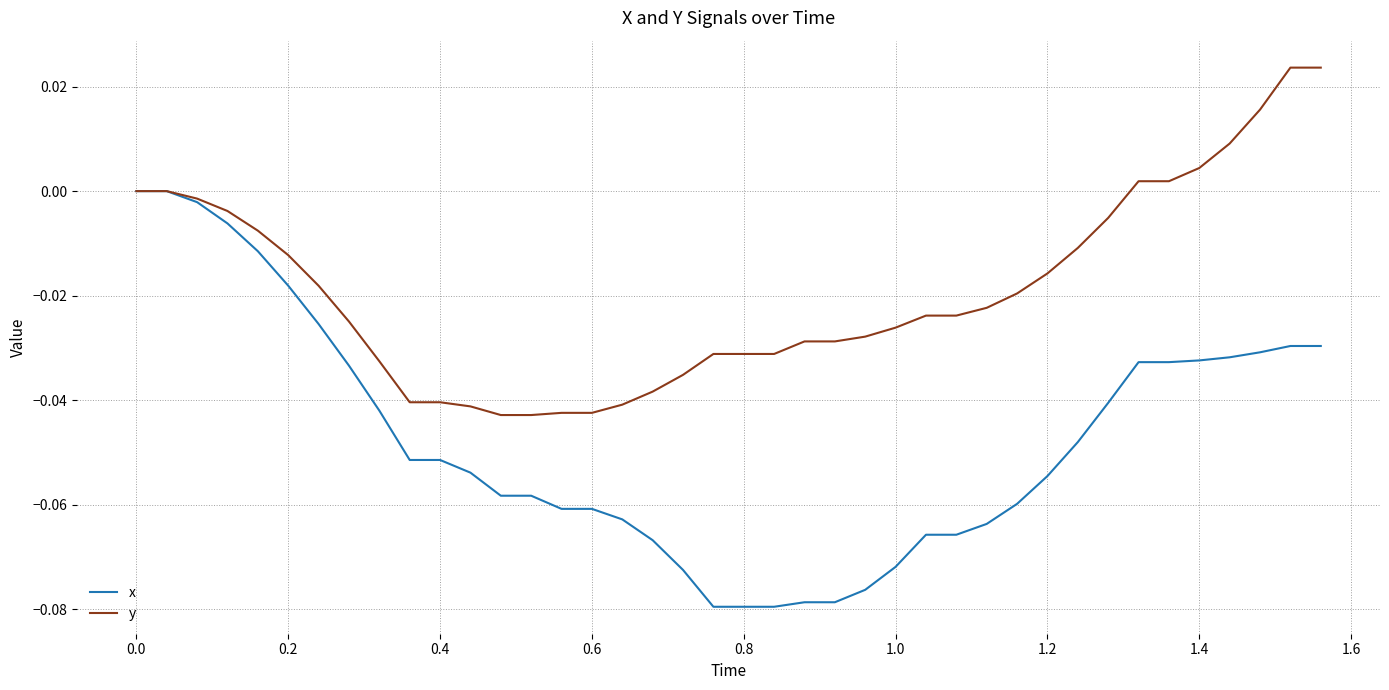

How many distinct data groups are displayed?

2